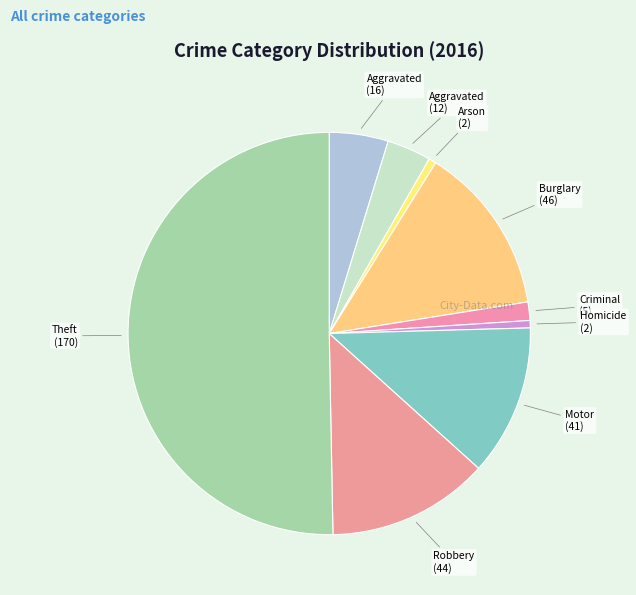

Count the number of slices in the pie.

9